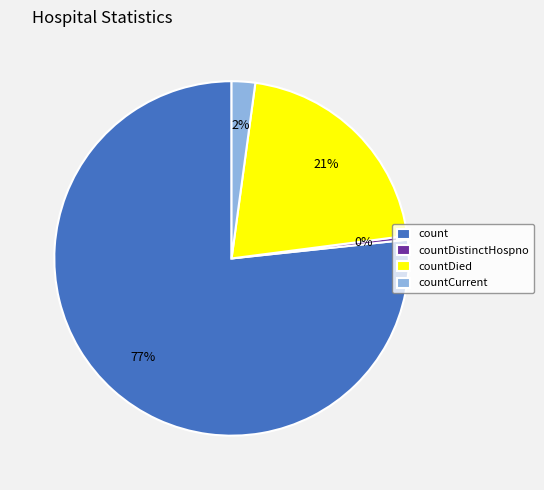

Which slice is the largest?

count